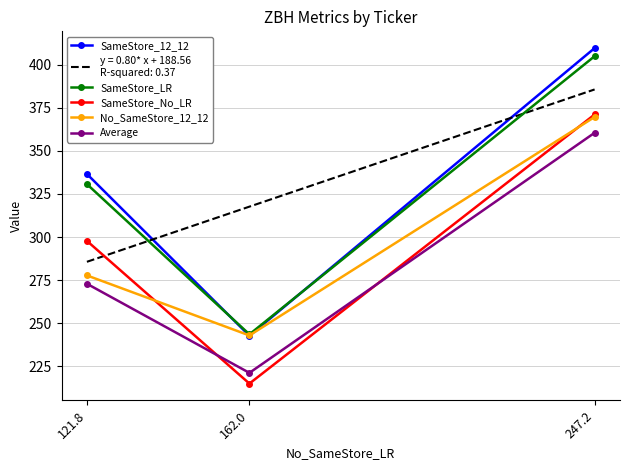

What are all the series names shown in the legend?

SameStore_12_12, SameStore_LR, SameStore_No_LR, No_SameStore_12_12, Average